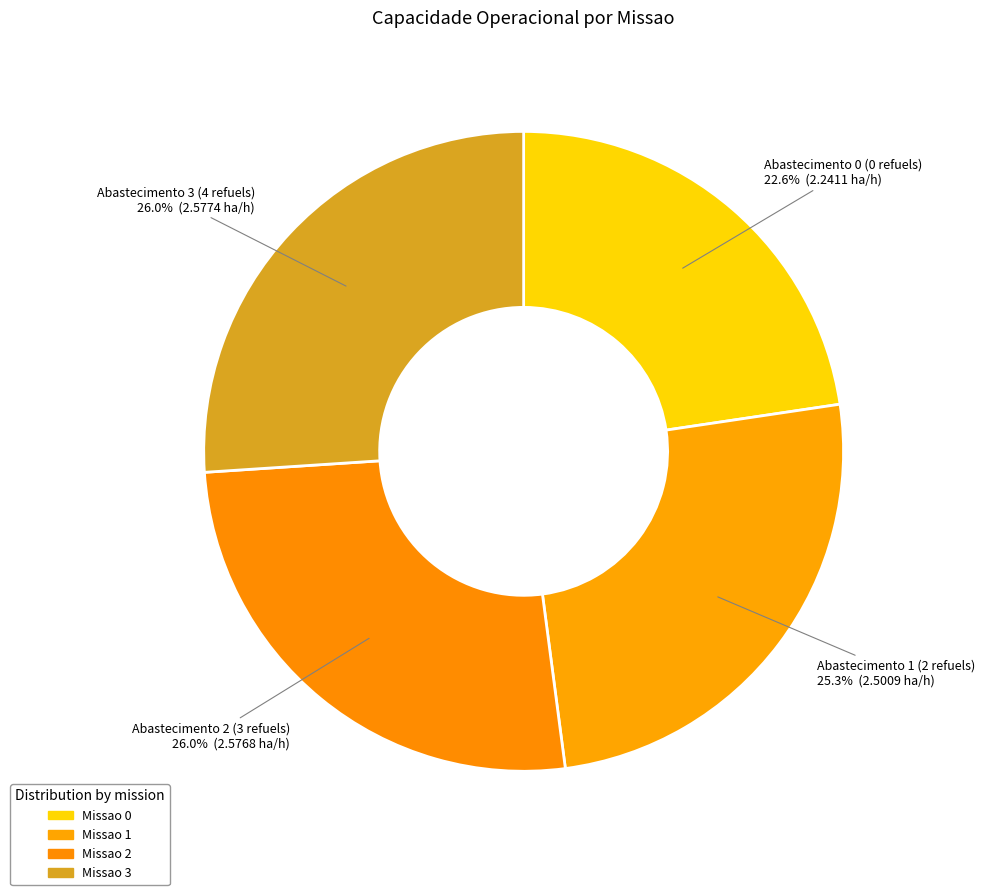

Count the number of slices in the pie.

4